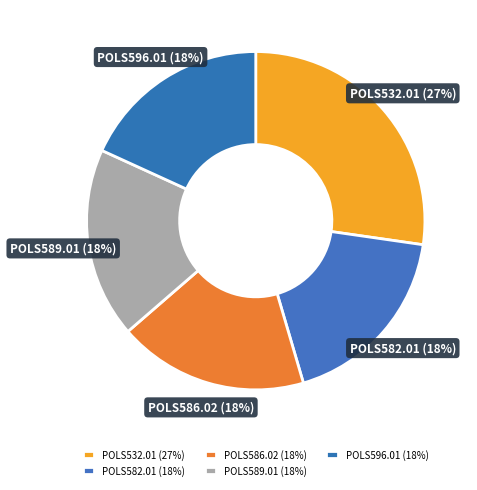

What is the ratio of the value at POLS582.01 to the value at POLS596.01?

1.0